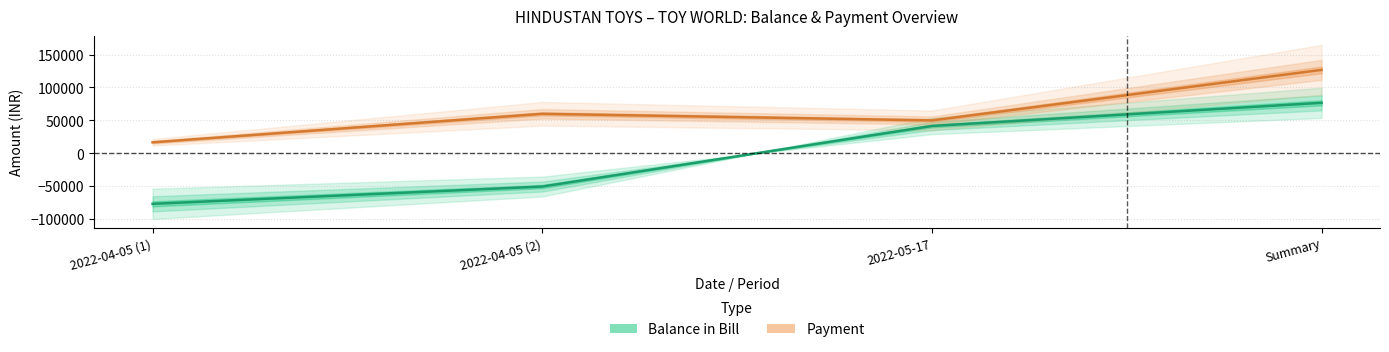

True or false: PAYMENT and BALANCE IN BILL cross at least once.

False